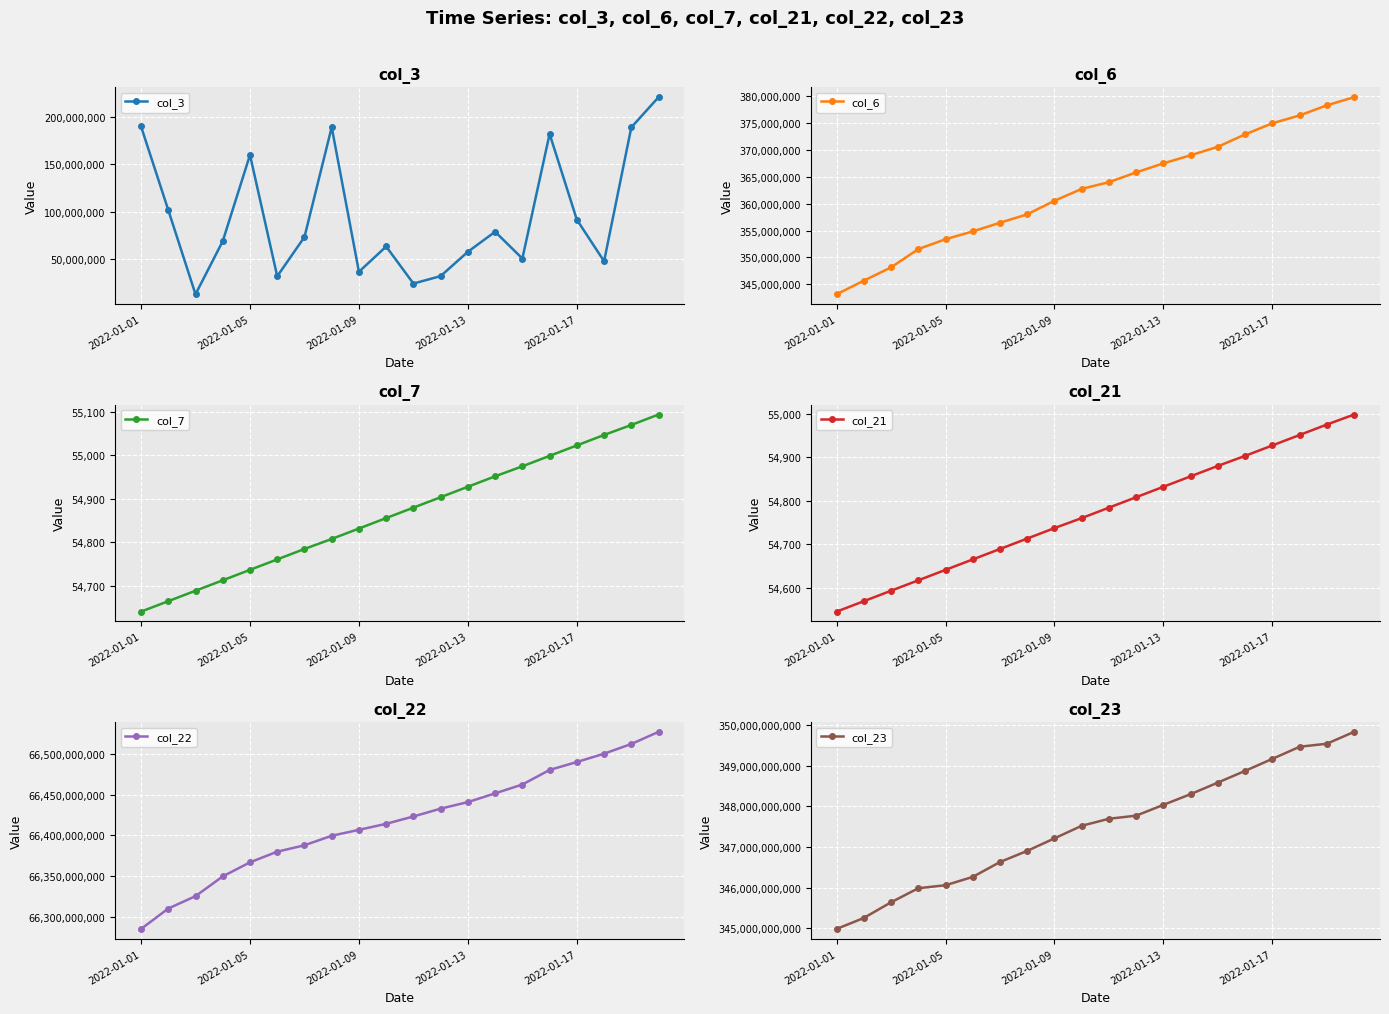

Reading right to left, transcribe all the data shown in this chart.

col_3: 220634344	188876024	47824968	91629896	181954720	50691736	78919888	57830824	32218904	24345264	63378984	36749176	189023264	73346576	32028200	159814528	68994168	13041984	101796976	189828800
col_6: 379842260	378329192	376446289	374990133	372919191	370611663	369025227	367526386	365838584	364016350	362763067	360555513	358029380	356458863	354846854	353391540	351552192	348147040	345676277	343135887
col_7: 55094	55070	55047	55023	54999	54975	54952	54928	54904	54880	54856	54832	54808	54785	54761	54737	54713	54689	54665	54641
col_21: 54998	54975	54951	54927	54903	54880	54856	54832	54808	54784	54760	54737	54713	54689	54665	54641	54617	54593	54569	54545
col_22: 66527008392	66512112056	66500200576	66489952632	66480219488	66462315576	66451469200	66440737648	66432693016	66423045168	66414057088	66406643392	66399361480	66387672384	66379804904	66366726744	66349461008	66325153720	66309975728	66284881960
col_23: 349832014913	349539928755	349465322716	349167685646	348871945791	348584661182	348299023391	348036100193	347769702781	347693048328	347520503081	347211344733	346903292569	346628169309	346262125103	346057141105	345983428359	345637184287	345251848644	344980894788